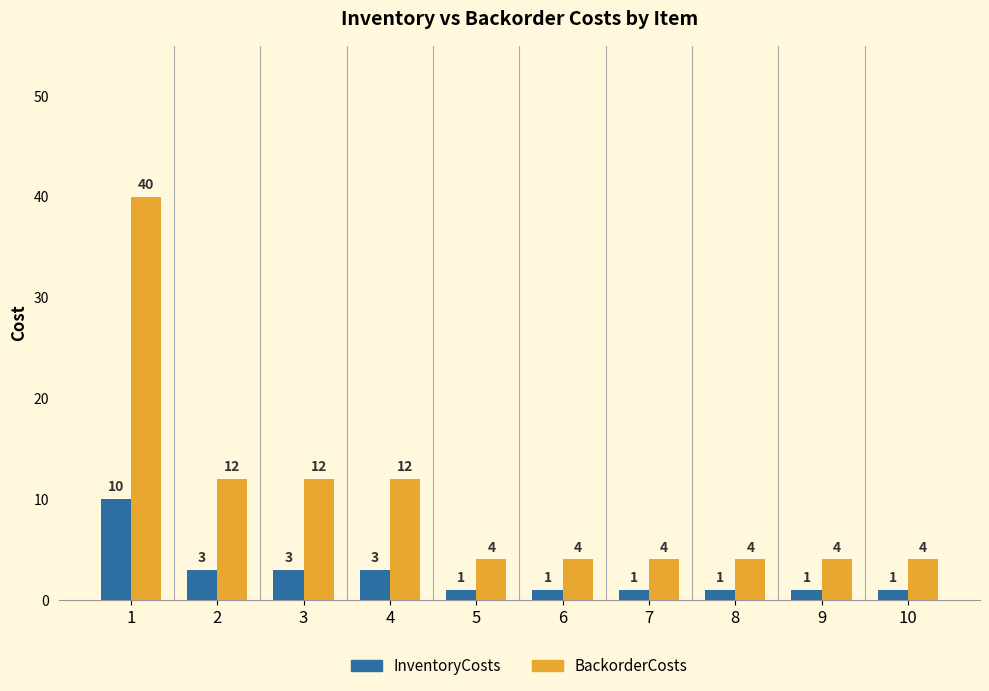

What is the value of the BackorderCosts bar at the 4th from the left?

12